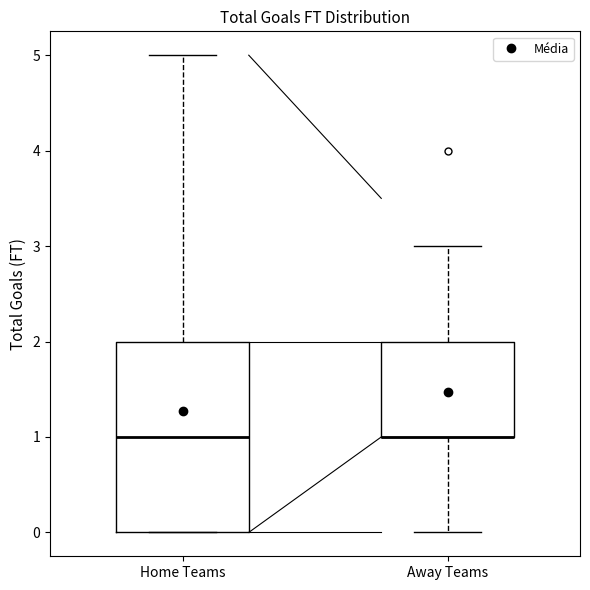

Which box is the tallest, from its lower edge to its upper edge?

Home Teams